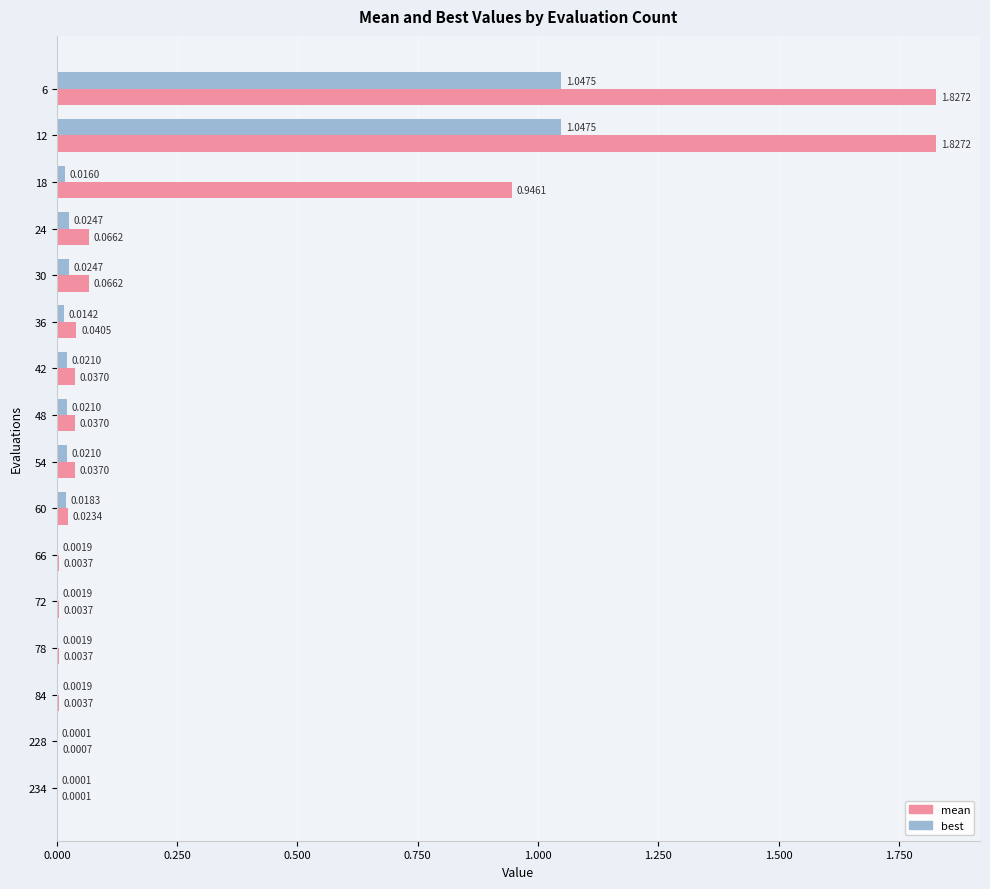

Which series has the largest range (max minus min)?

mean